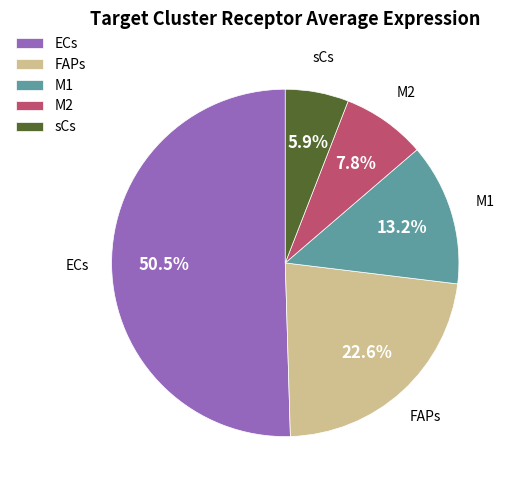

Does any single category account for the majority?

Yes